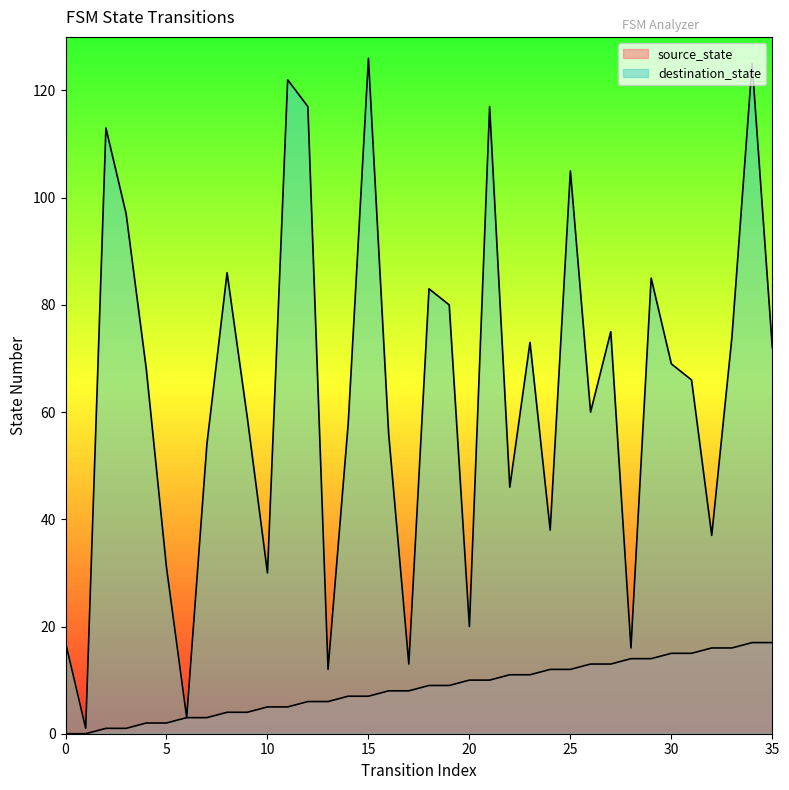

What is the value of the source_state point at the 5th from the left?

2